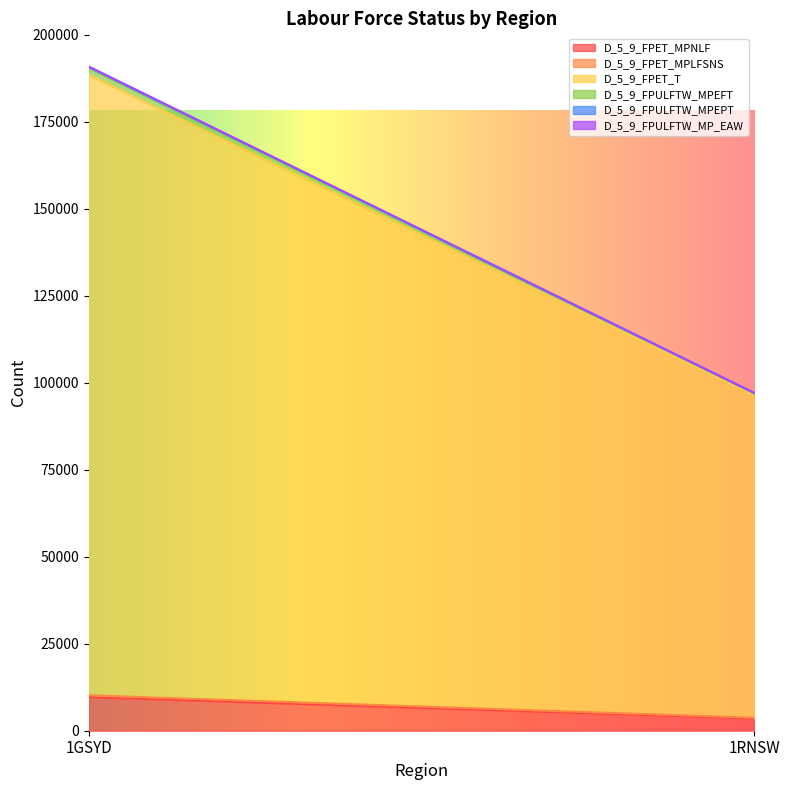

Reading left to right, what are all the values shown in this chart?

D_5_9_FPET_MPNLF: 1GSYD=9630	1RNSW=3494
D_5_9_FPET_MPLFSNS: 1GSYD=550	1RNSW=257
D_5_9_FPET_T: 1GSYD=178274	1RNSW=92775
D_5_9_FPULFTW_MPEFT: 1GSYD=1969	1RNSW=436
D_5_9_FPULFTW_MPEPT: 1GSYD=293	1RNSW=78
D_5_9_FPULFTW_MP_EAW: 1GSYD=121	1RNSW=29